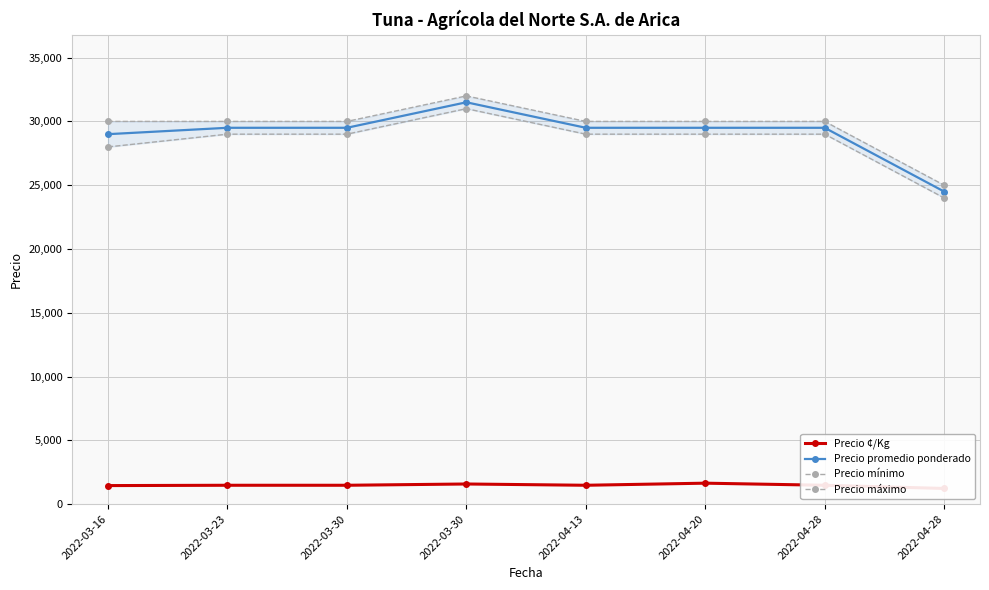

The value of Precio mínimo at 2022-04-28 is 15318. True or false?

False